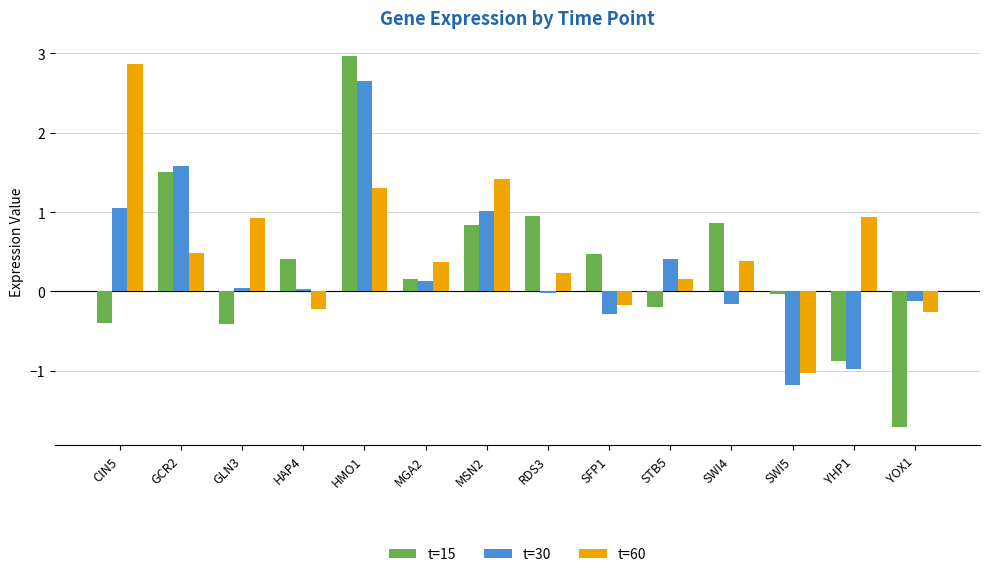

Which series has the largest range (max minus min)?

t=15